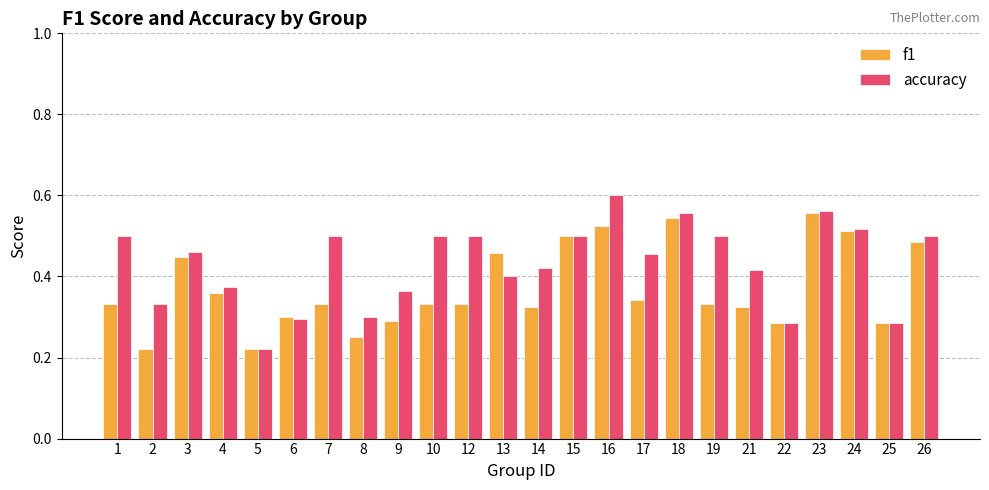

Does the chart contain any negative values?

No